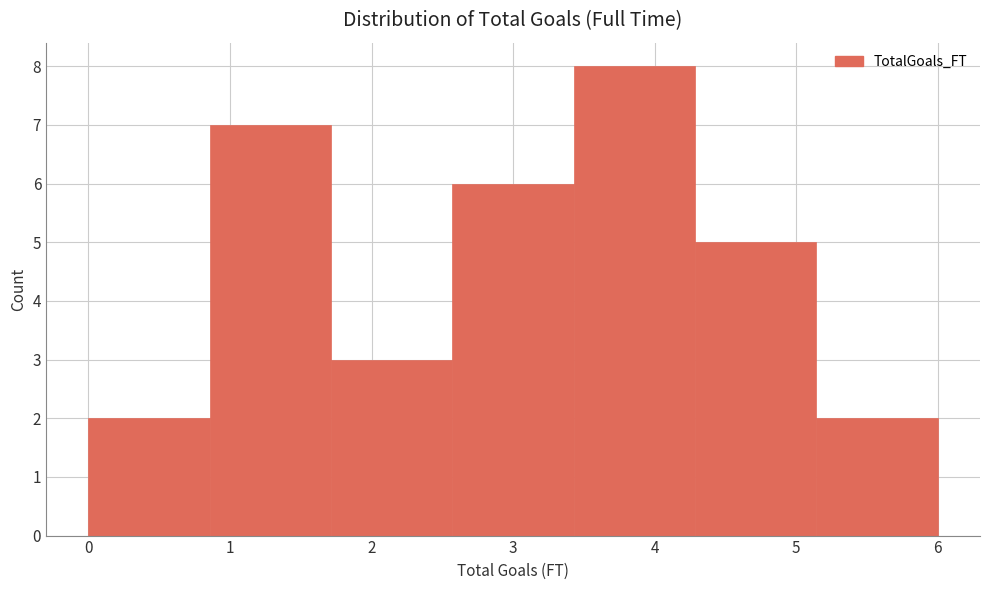

How tall is the bar that spans 2.6 to 3.4 on the x-axis? Neither the bar edges nor the heights are printed on the chart, so give them approximately, as read against the axes.

6